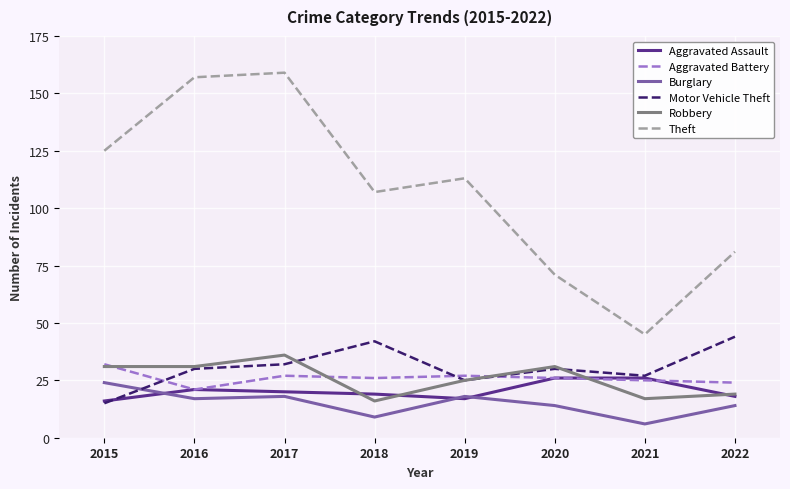

What is the total value across all series at 2022?

200